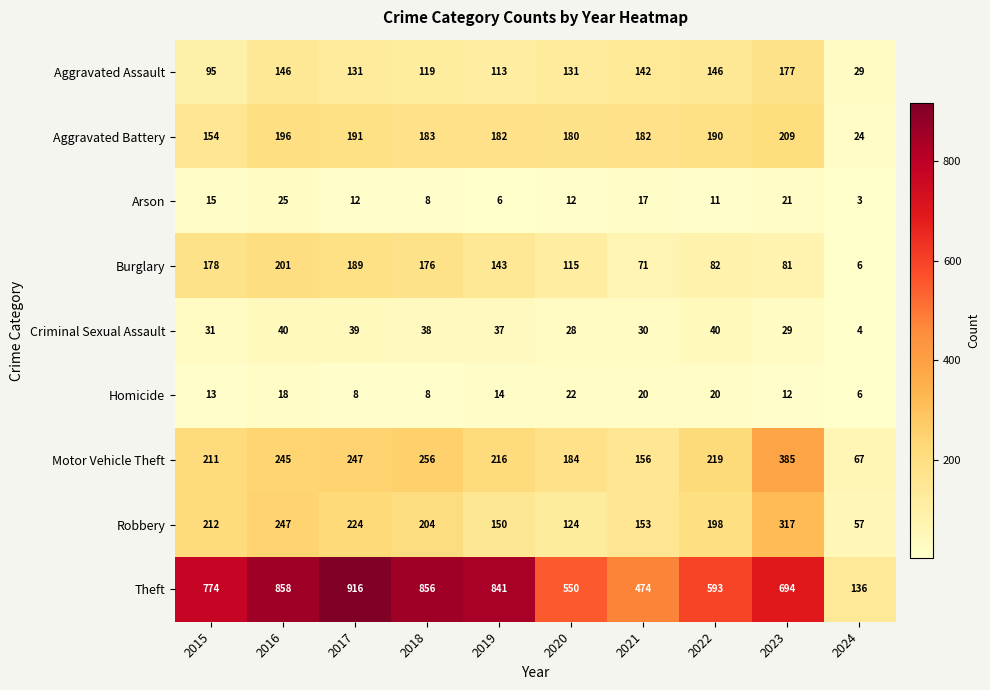

What is the sum of all Aggravated Battery values?

1691